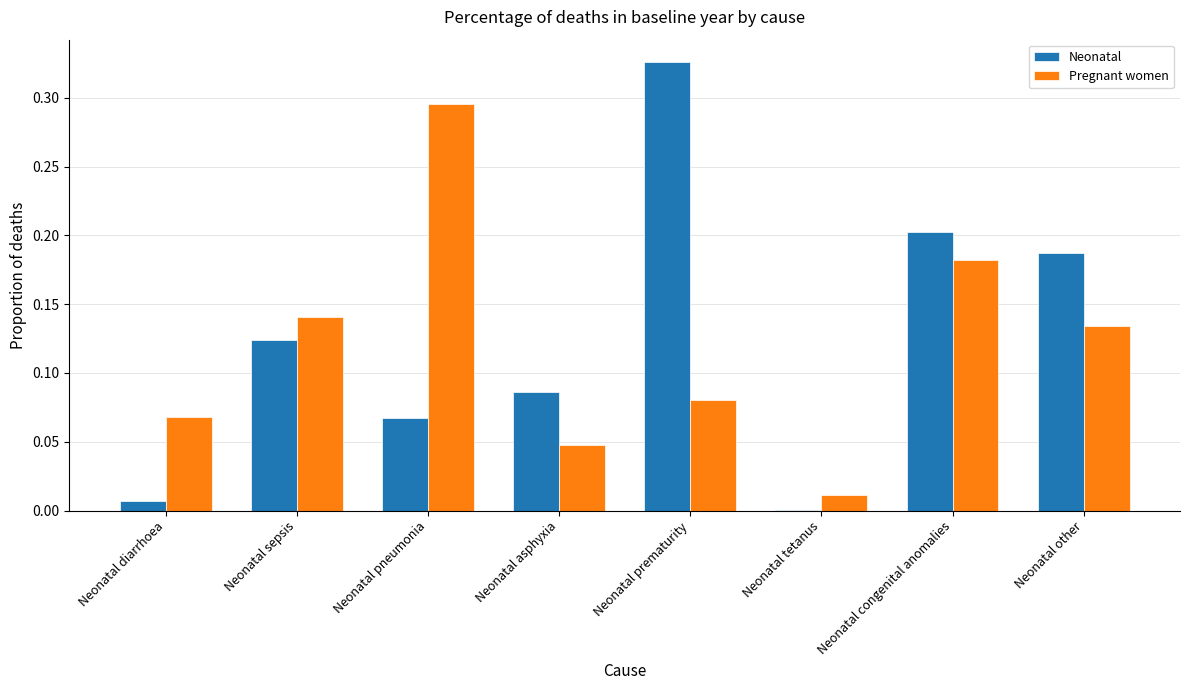

Which series changed the most between Neonatal sepsis and Neonatal congenital anomalies?

Neonatal